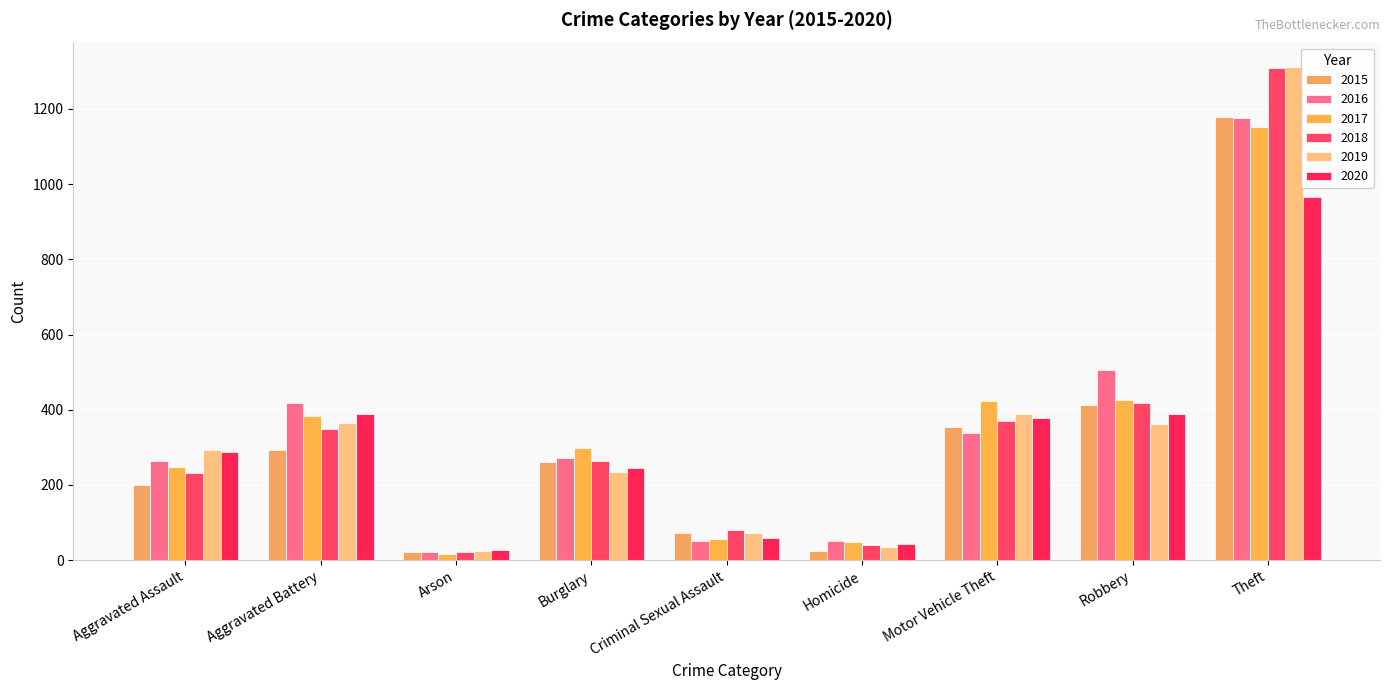

What is the maximum value shown in the chart?

1311